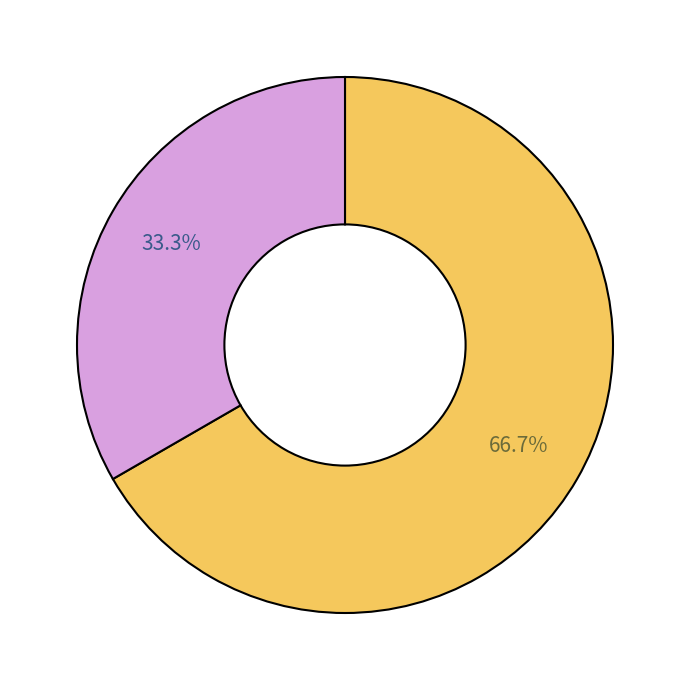

To the nearest percent, what is the average slice percentage?

50%